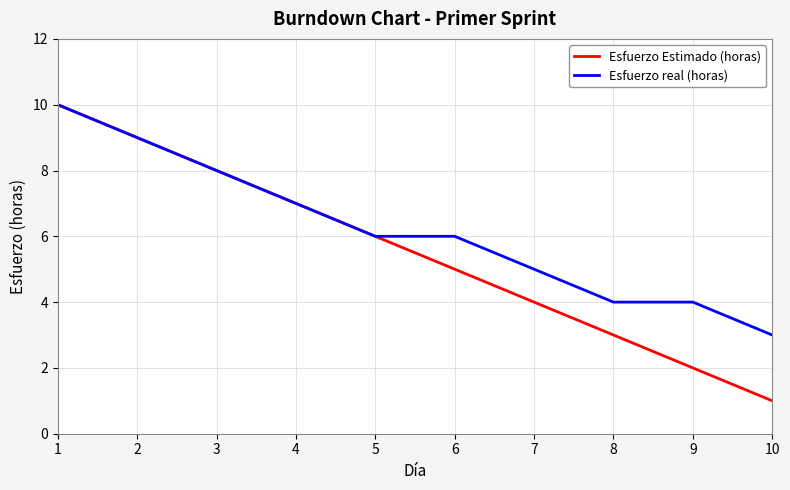

Reading right to left, extract all data points from this chart.

Esfuerzo Estimado (horas): 10=1	9=2	8=3	7=4	6=5	5=6	4=7	3=8	2=9	1=10
Esfuerzo real (horas): 10=3	9=4	8=4	7=5	6=6	5=6	4=7	3=8	2=9	1=10